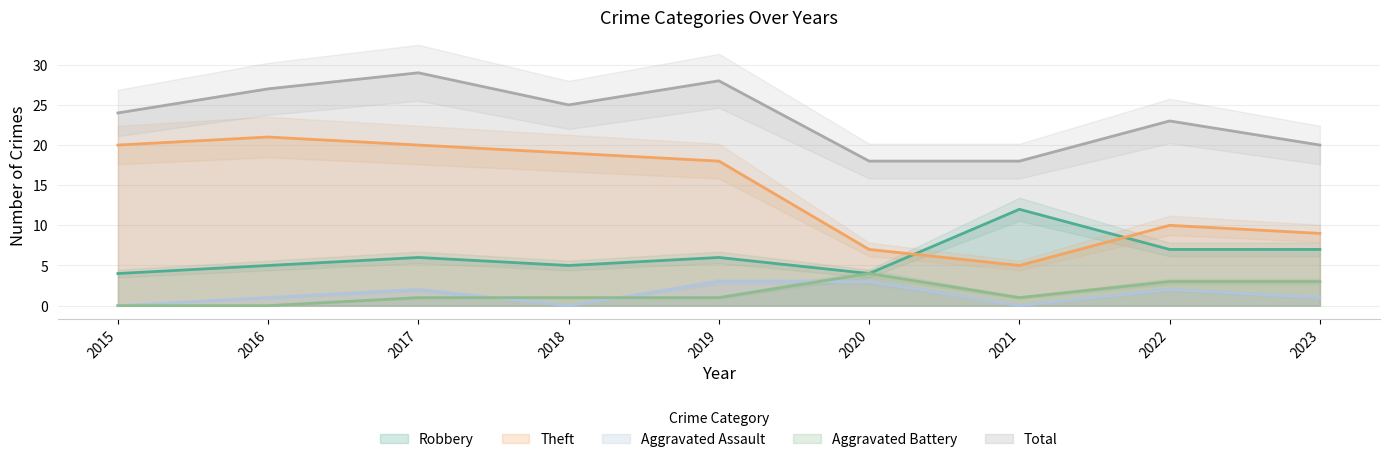

The Total series shows 10 at 2016. True or false?

False